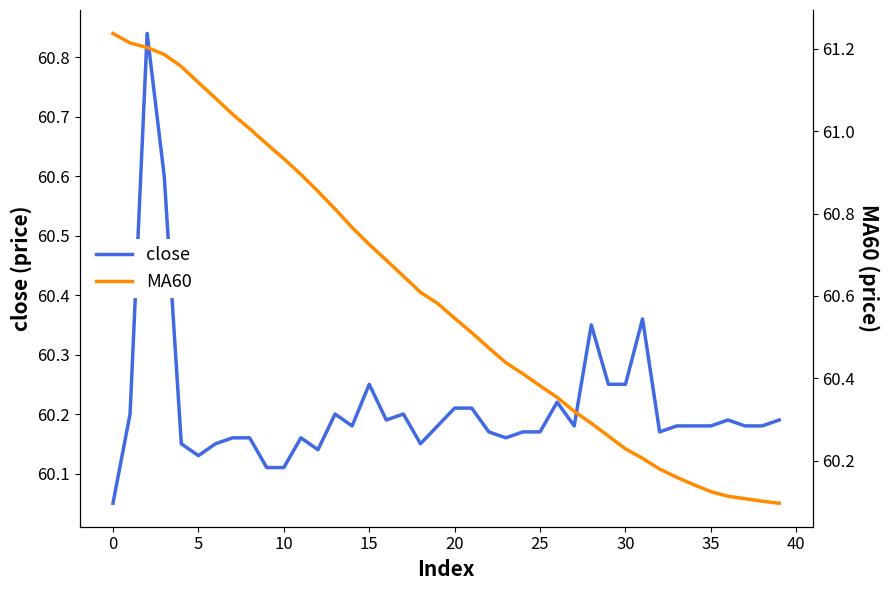

List the series in order of their overall mean, highest first.

MA60, close